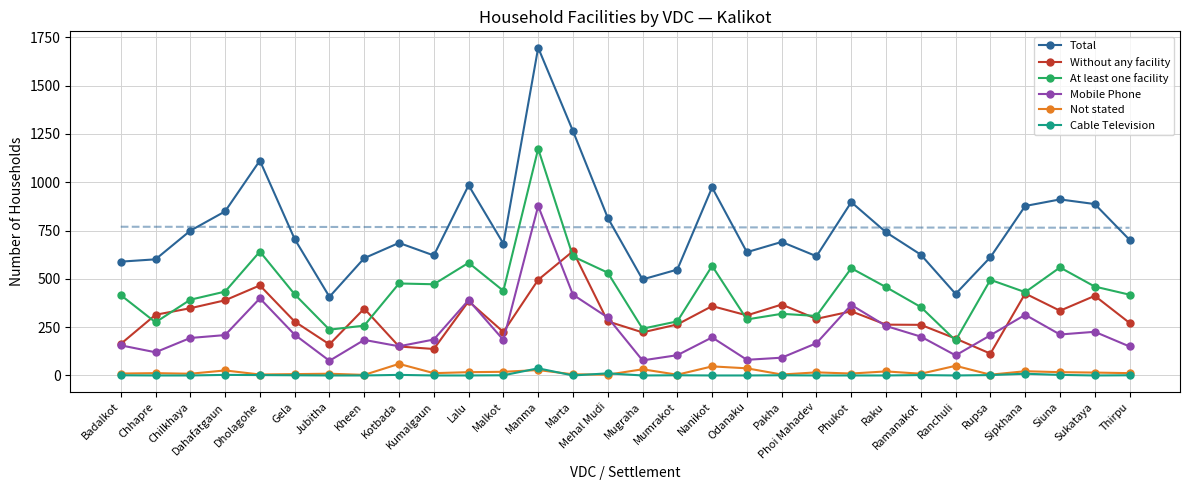

What is the difference between the highest and lowest values at Raku?

741